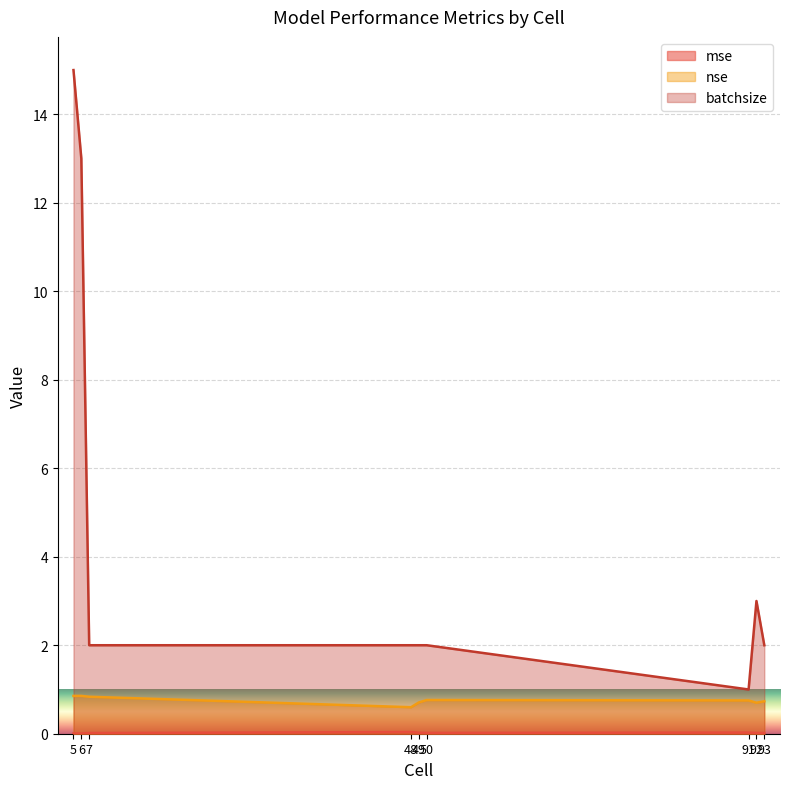

Where is the first local maximum for mse?

48